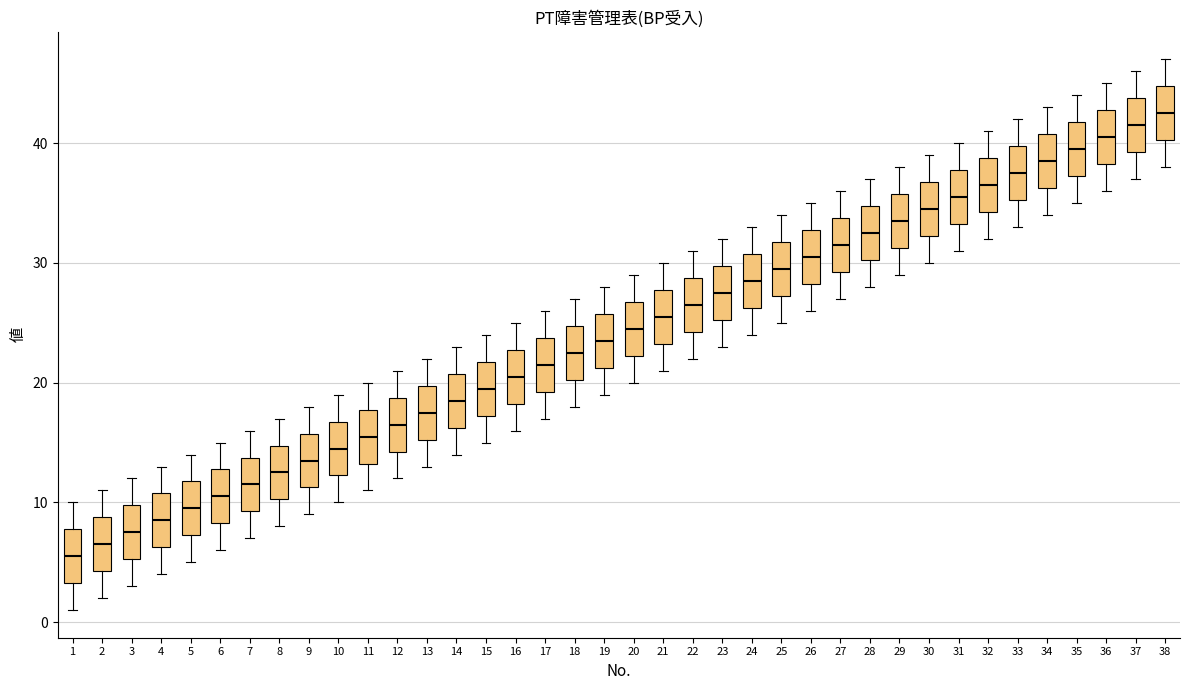

Where does the lower whisker of the box at x = 38 end on the y-axis? The values are not printed on the chart, so give them approximately, as read against the axis.

38